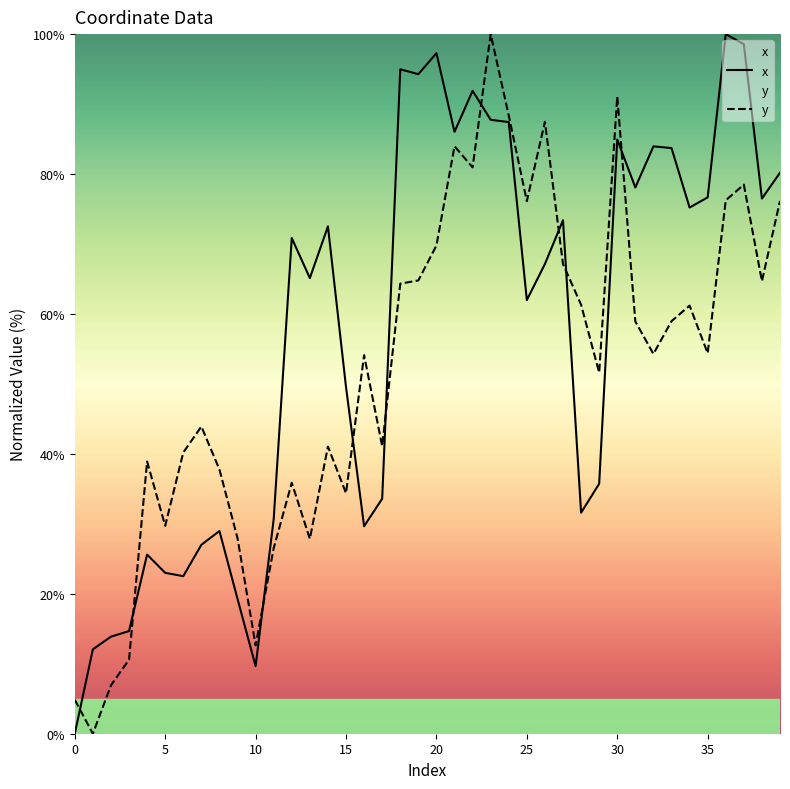

True or false: y has a value of 20.3 at 15.

False